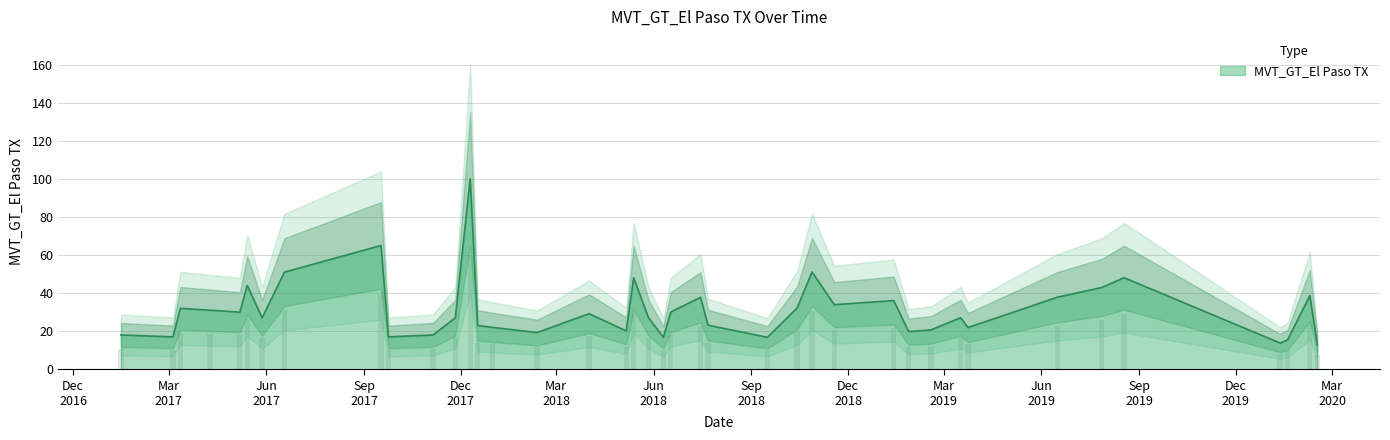

The chart shows a value of 17.0 at 2017-03-05. True or false?

True